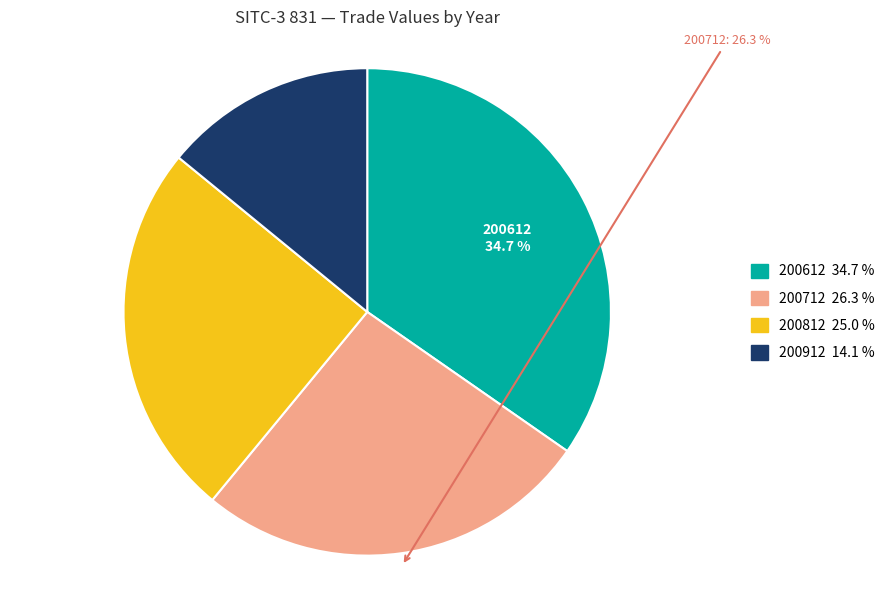

Between 200612 and 200812, which is larger?

200612